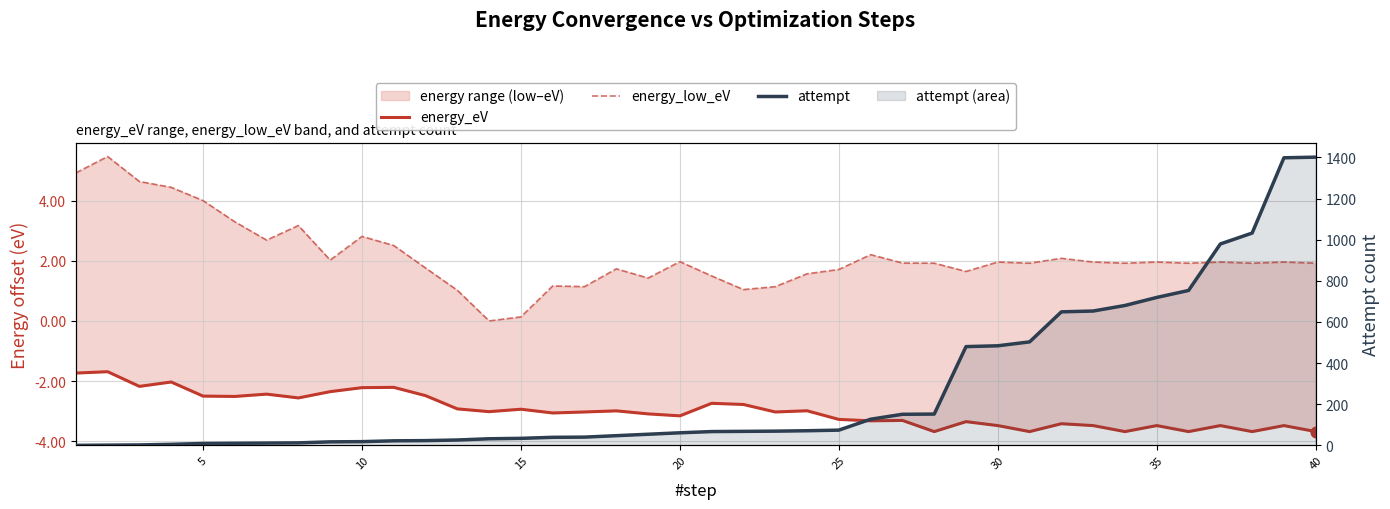

What are all the series names shown in the legend?

energy_eV, energy_low_eV, attempt